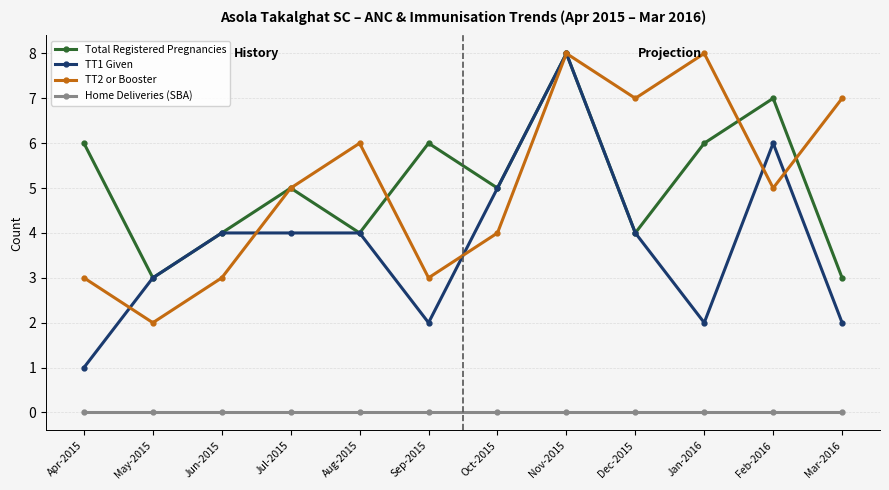

True or false: TT2 or Booster and Home Deliveries (SBA) cross at least once.

False